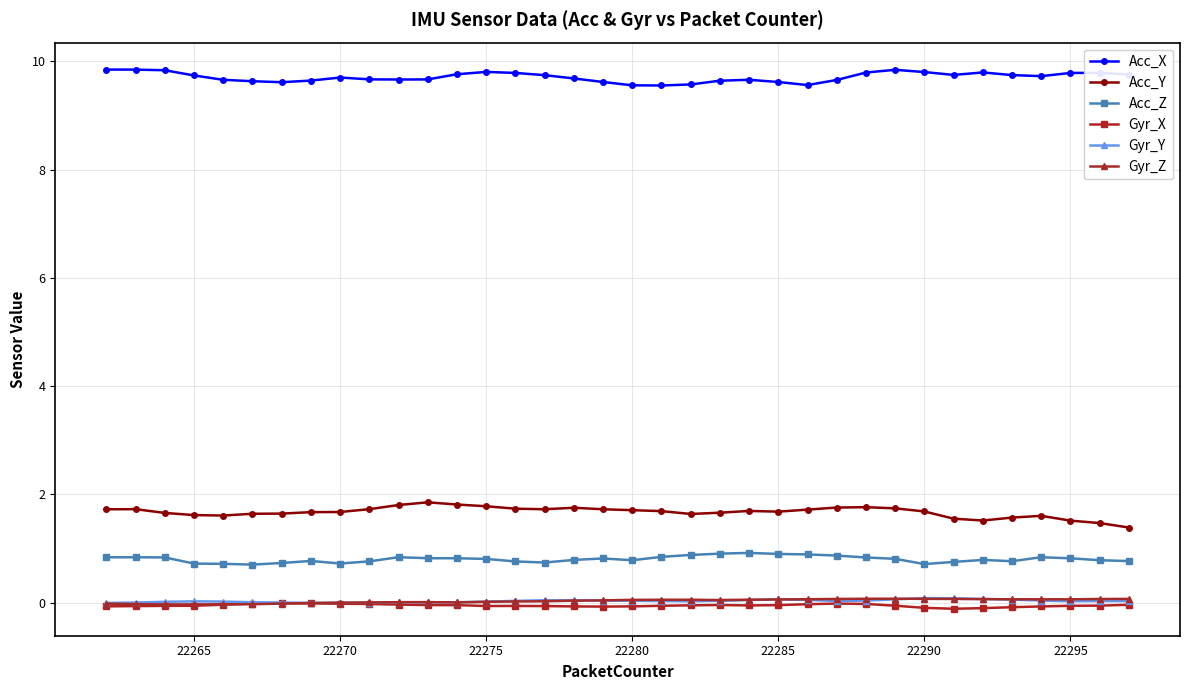

At how many categories does at least one series exceed 3?

36